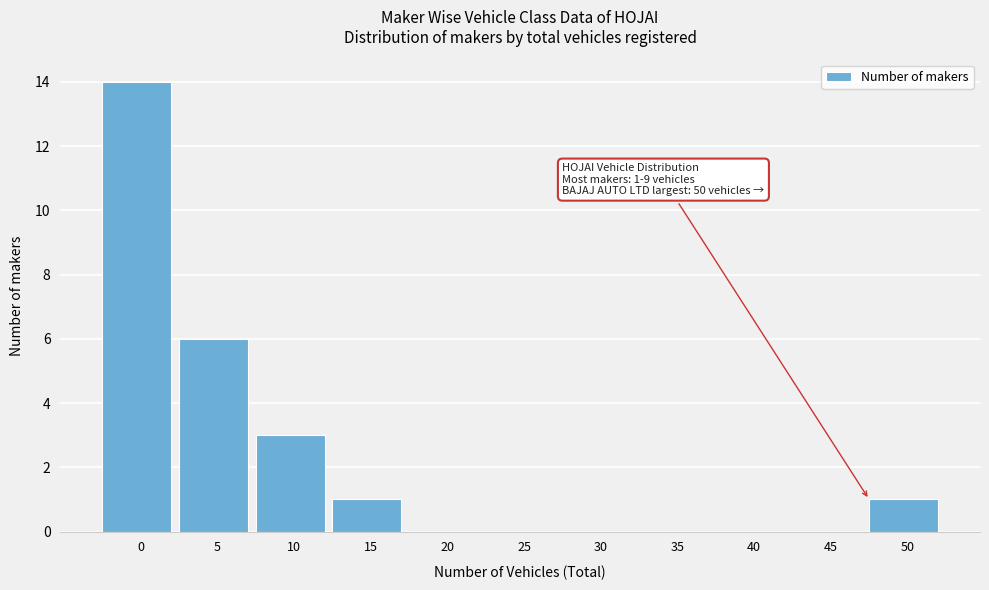

Reading left to right, what are all the values shown in this chart?

0=14	5=6	10=3	15=1	20=0	25=0	30=0	35=0	40=0	45=0	50=1